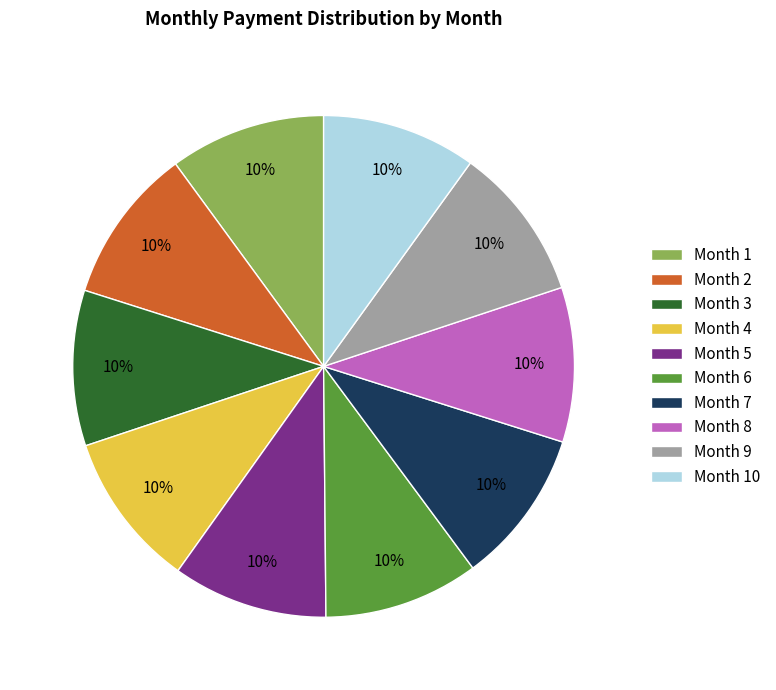

Does Month 10 represent more than half of the total?

No